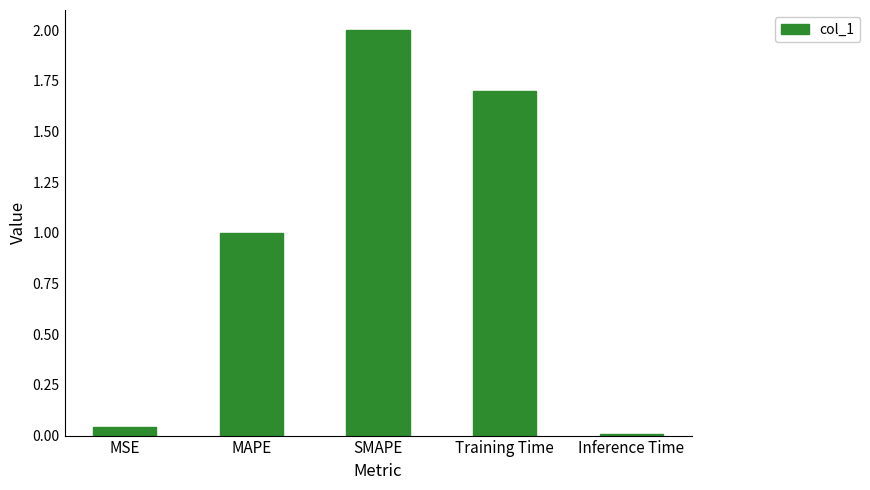

What is the sum of the values at MSE and Training Time?

1.7